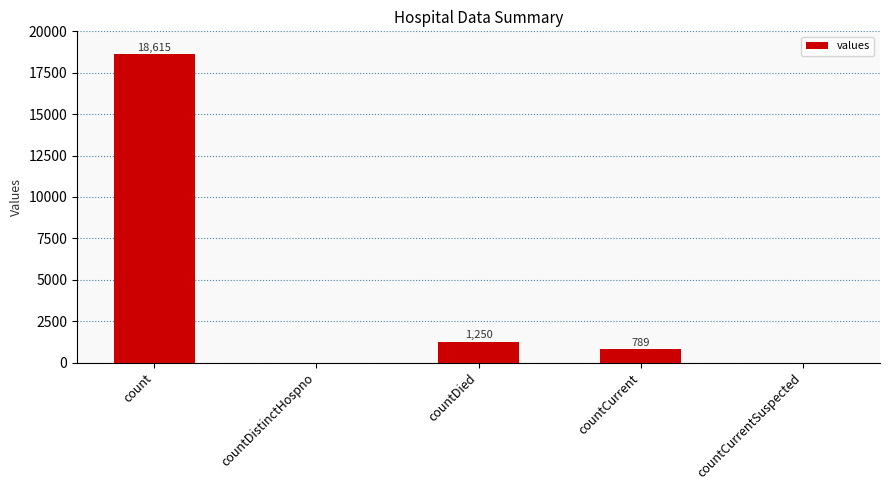

How many series are shown in this chart?

1